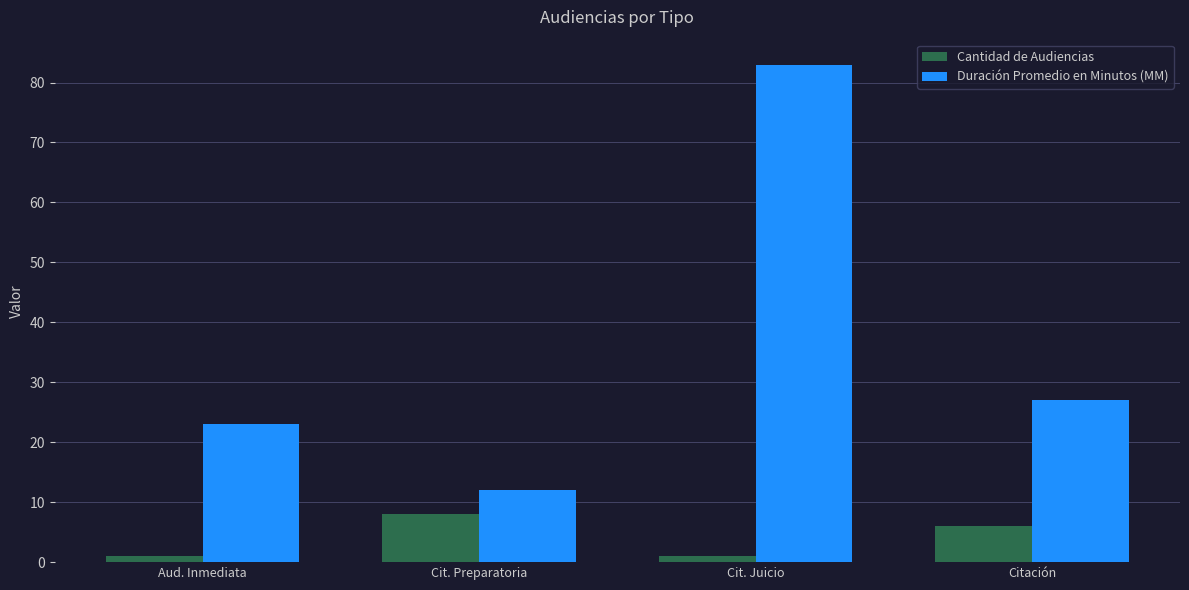

True or false: Cantidad de Audiencias has a value of 9 at Citación.

False